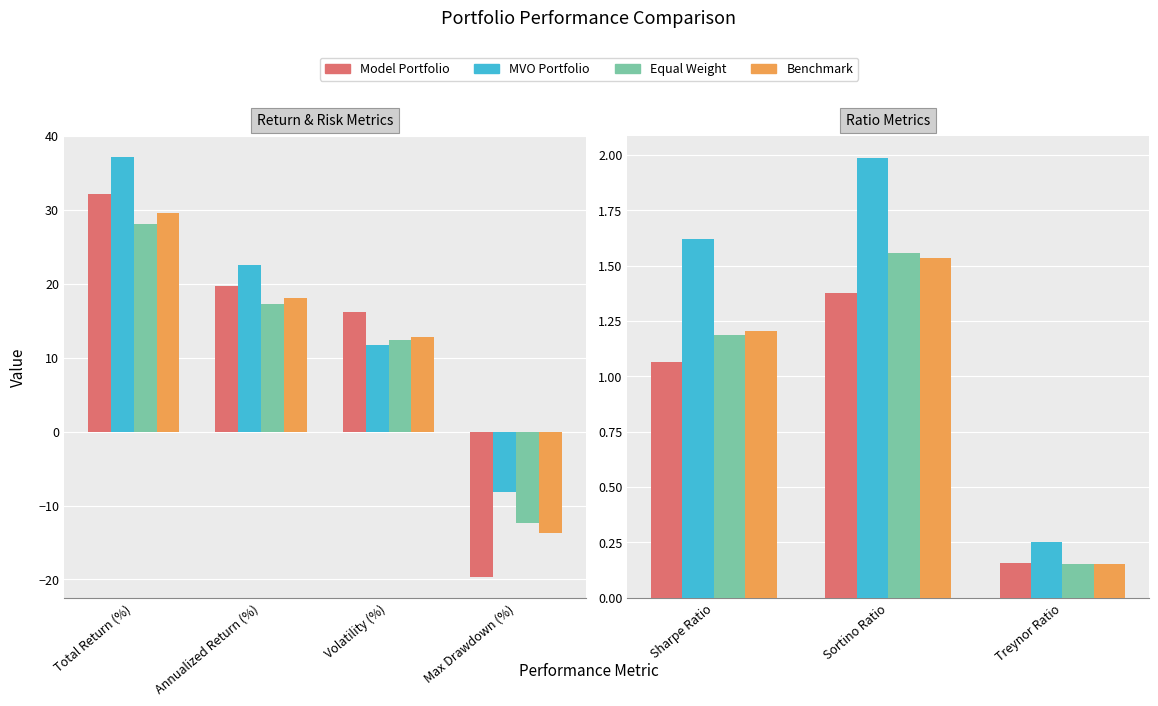

Between Treynor Ratio and Sortino Ratio, which is larger?

Sortino Ratio